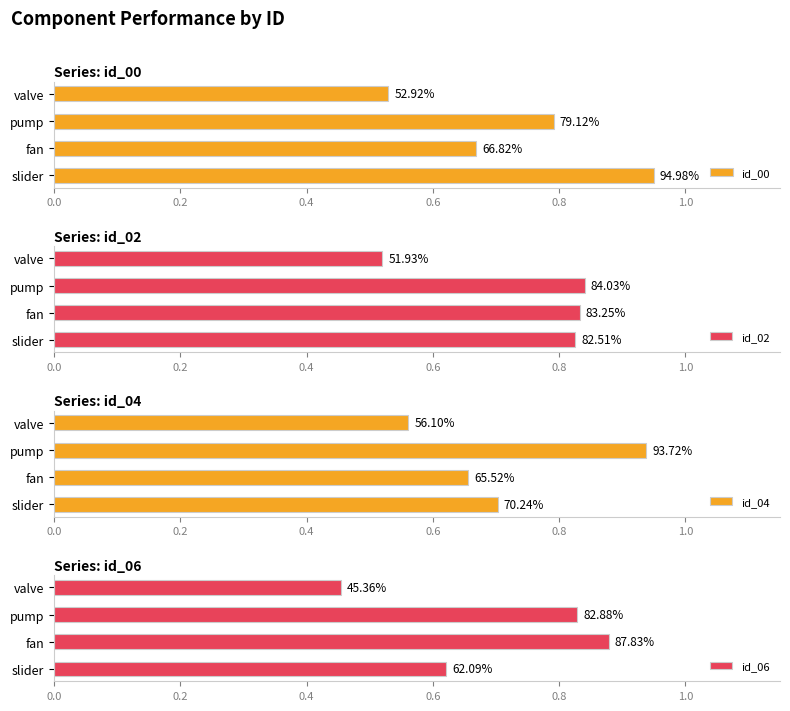

What is the average value of the id_00 series?

0.7